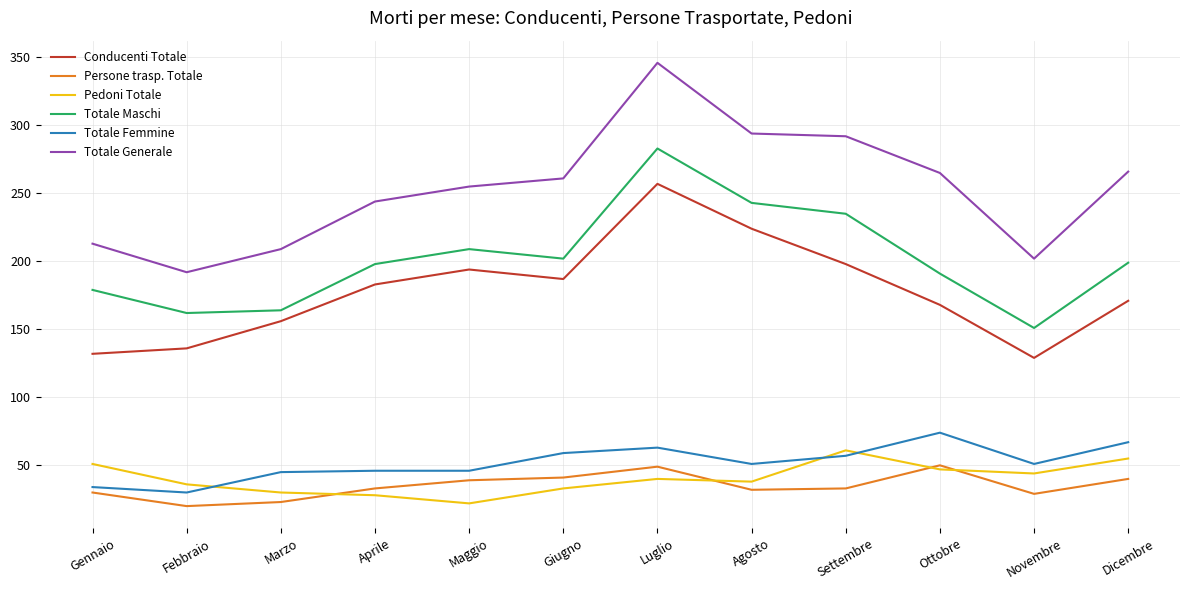

Is the value of Pedoni Totale at Marzo greater than the value of Persone trasp. Totale at Ottobre?

No